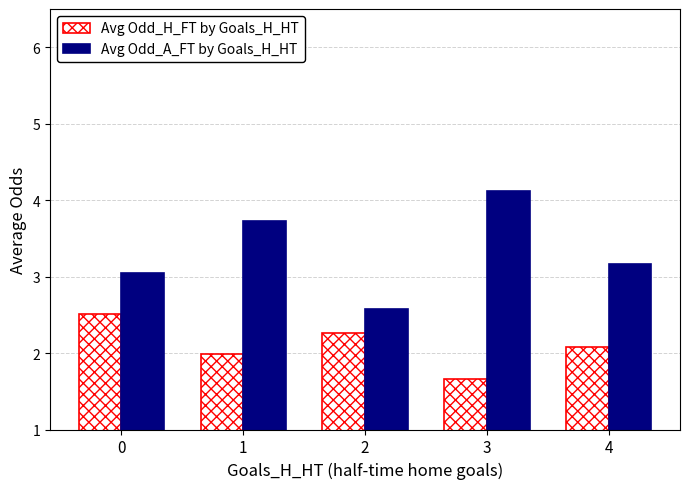

True or false: Avg Odd_A_FT by Goals_H_HT has a value of 1.1 at 2.

False